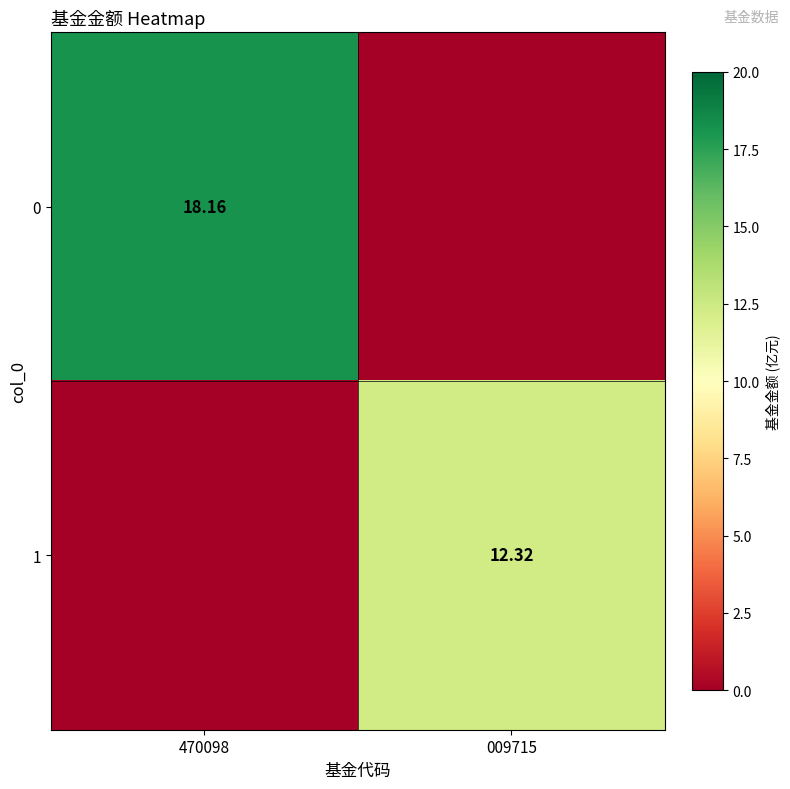

Which category has the lowest value across all series?

009715